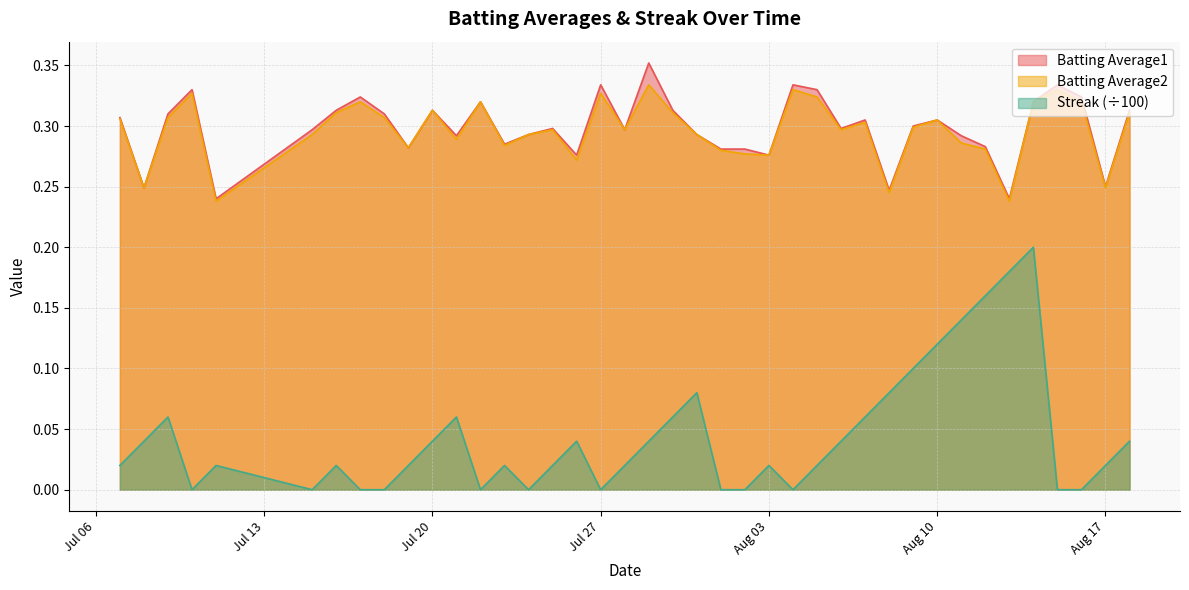

At 2010-07-18, list the series in order from largest to smallest.

Batting Average1, Batting Average2, Streak